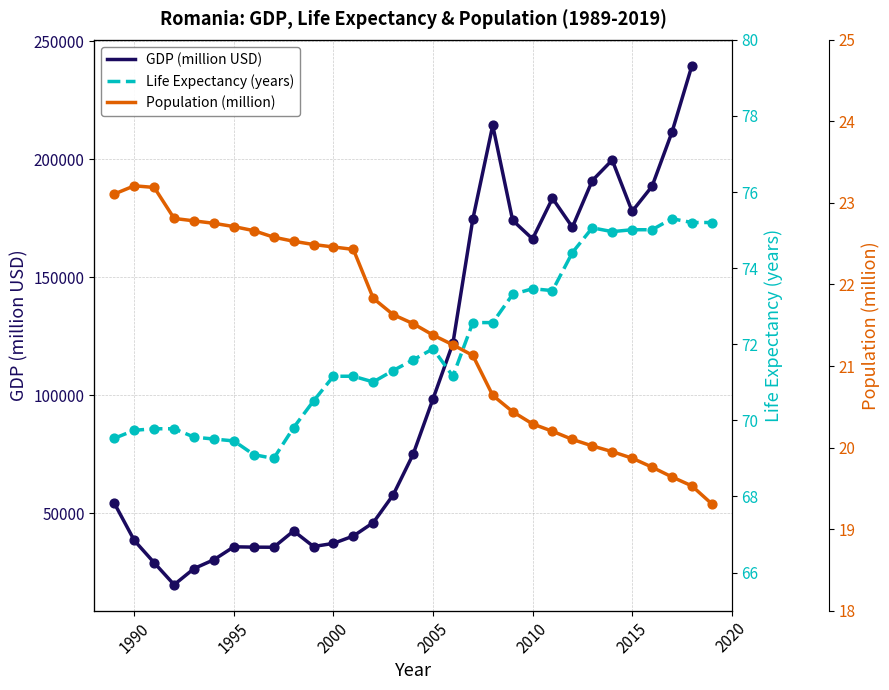

At which category is the sum across all series the highest?

2013